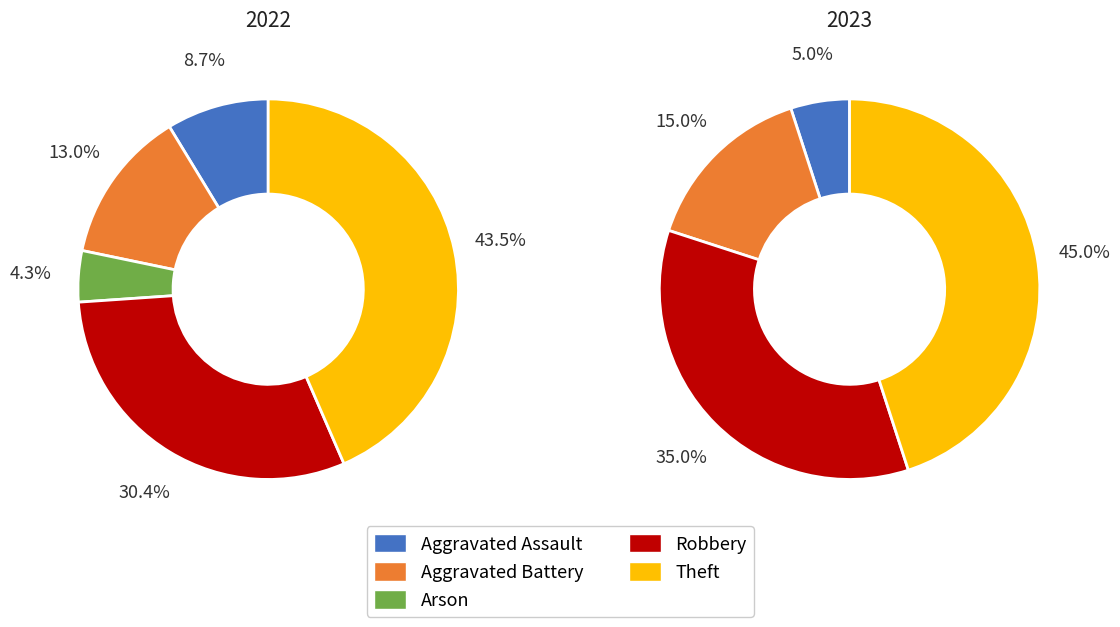

What percentage do Aggravated Battery and Robbery together represent?

50.0%